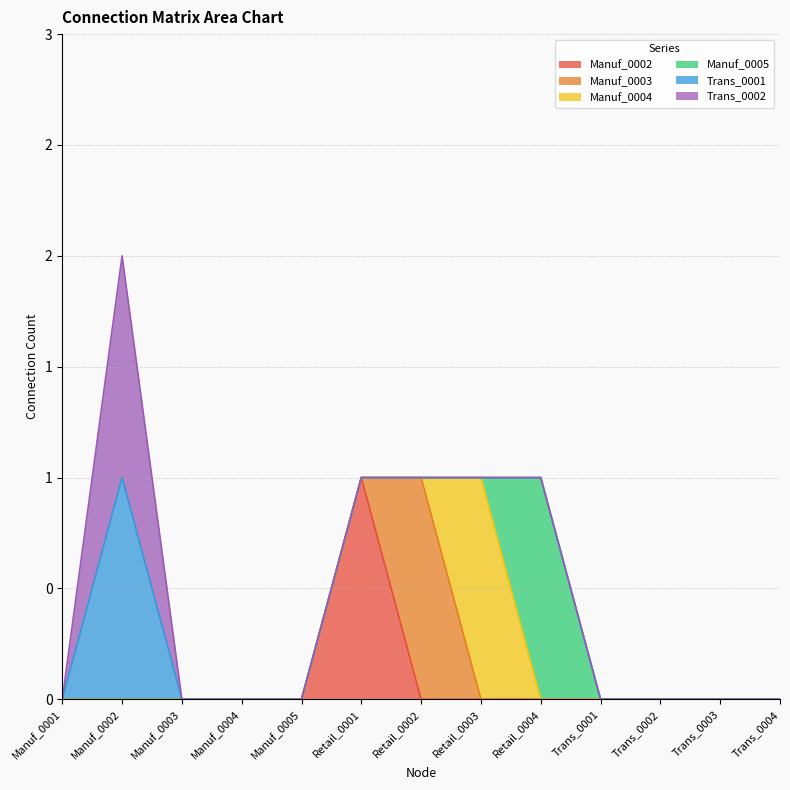

What is the total value across all series at Retail_0001?

1